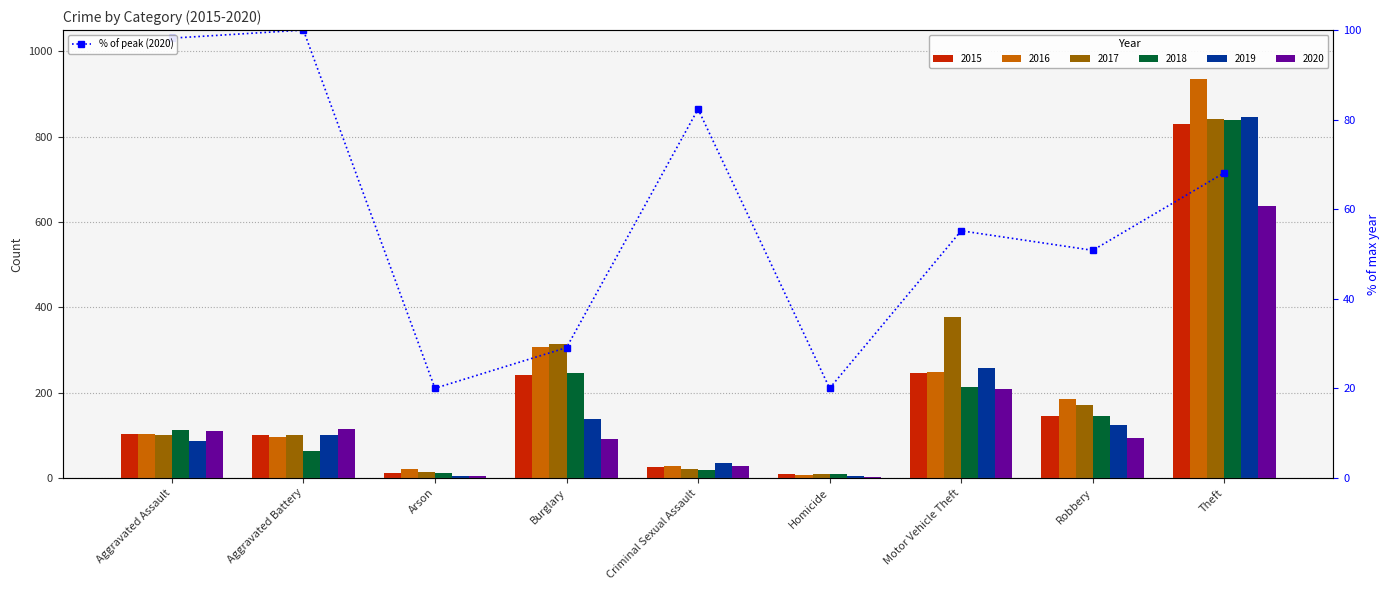

Rank the categories by value from highest to lowest.

Aggravated Battery, Aggravated Assault, Criminal Sexual Assault, Theft, Motor Vehicle Theft, Robbery, Burglary, Arson, Homicide